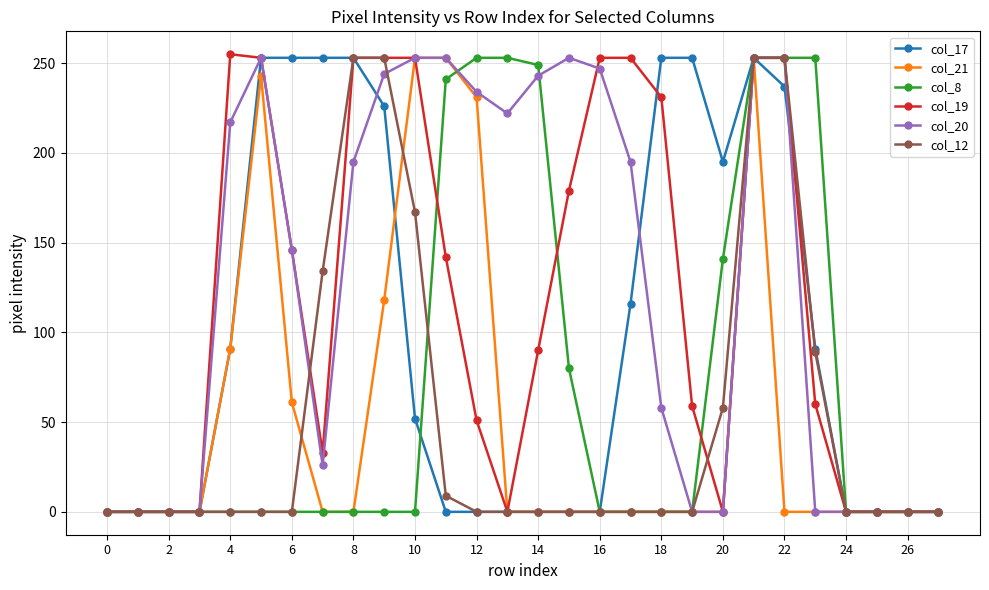

What is the maximum value shown in the chart?

255